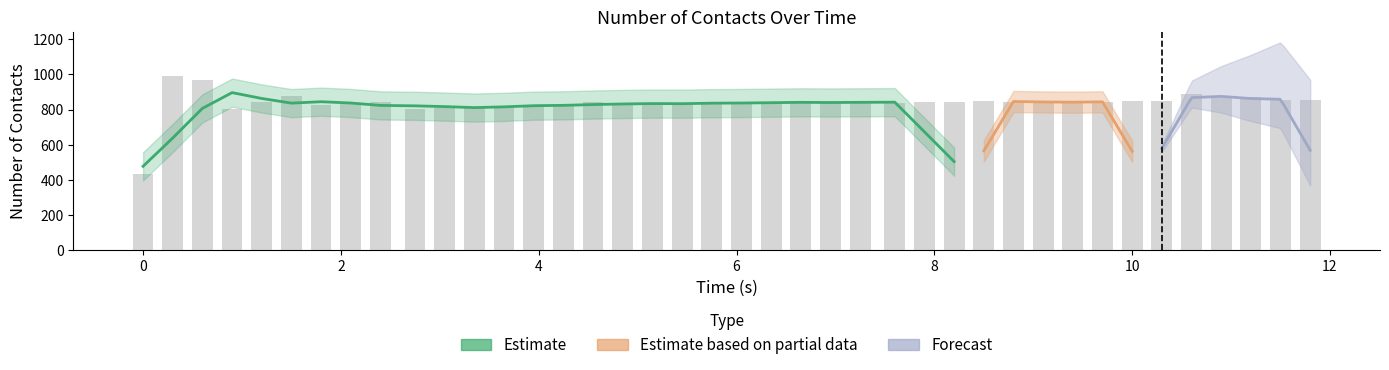

Rank the categories by value from lowest to highest.

0, 0.90001, 2.75003, 3.05001, 3.65004, 3.35005, 3.95002, 4.85003, 1.80002, 4.25006, 2.1, 5.15001, 5.45005, 5.75004, 7.60005, 6.35006, 6.65004, 1.20006, 6.05002, 9.10002, 9.70005, 6.95003, 7.90003, 8.20001, 9.4, 2.40005, 4.55004, 8.80004, 7.25001, 10.0, 10.3, 8.50006, 11.8001, 11.5, 10.9, 11.2, 1.50004, 10.6001, 0.600029, 0.300048